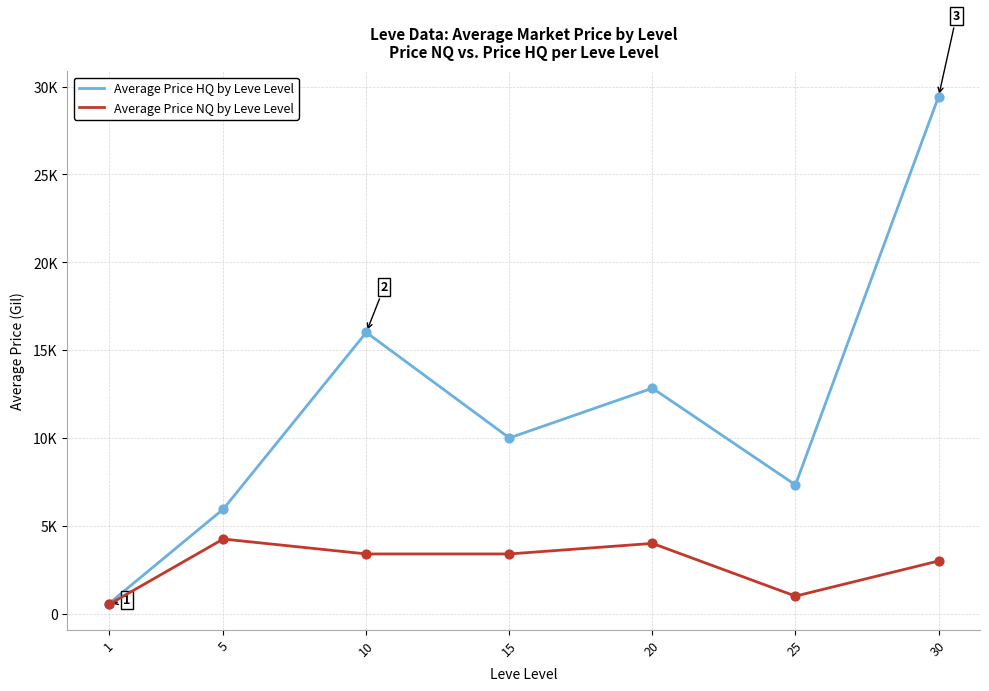

What are all the series names shown in the legend?

Average Price HQ by Leve Level, Average Price NQ by Leve Level